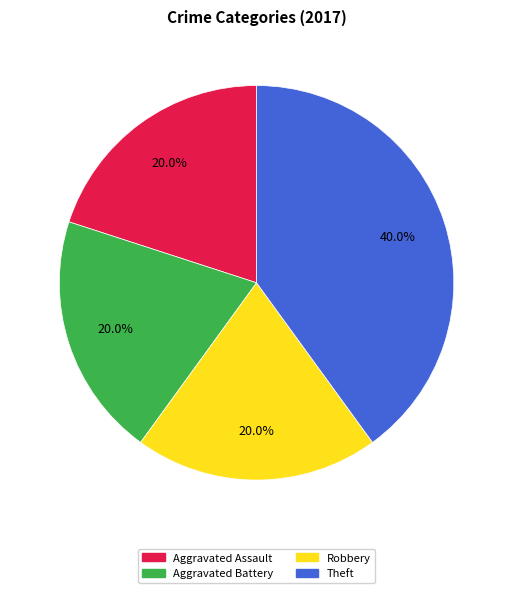

Is it true that Robbery is 20% of the pie?

True